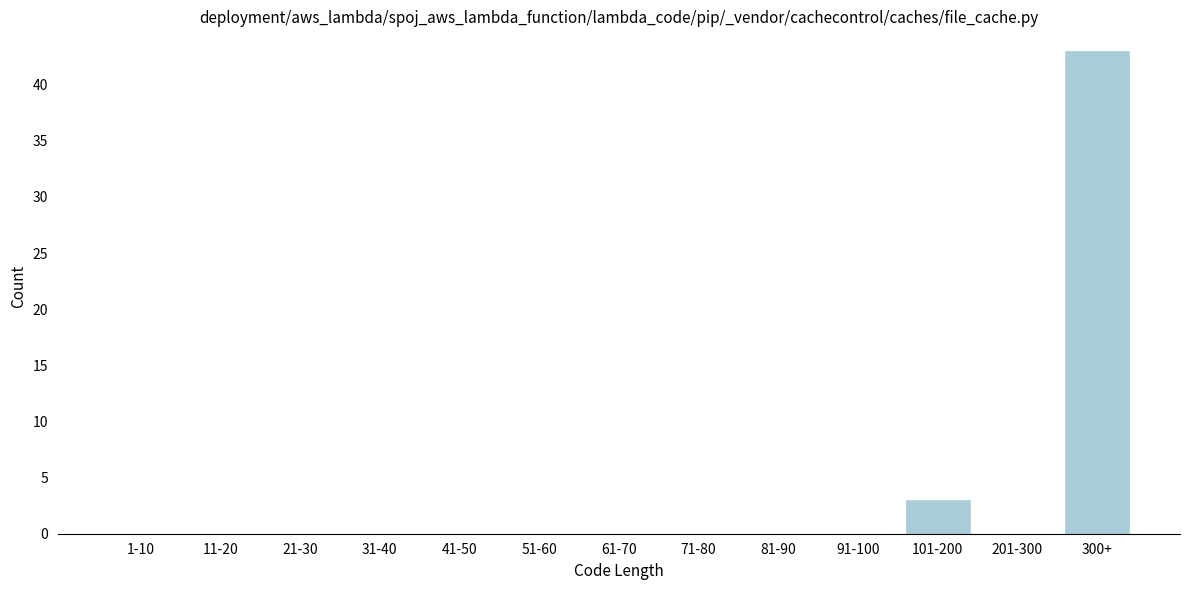

Reading left to right, extract all data points from this chart.

1-10=0	11-20=0	21-30=0	31-40=0	41-50=0	51-60=0	61-70=0	71-80=0	81-90=0	91-100=0	101-200=3	201-300=0	300+=43